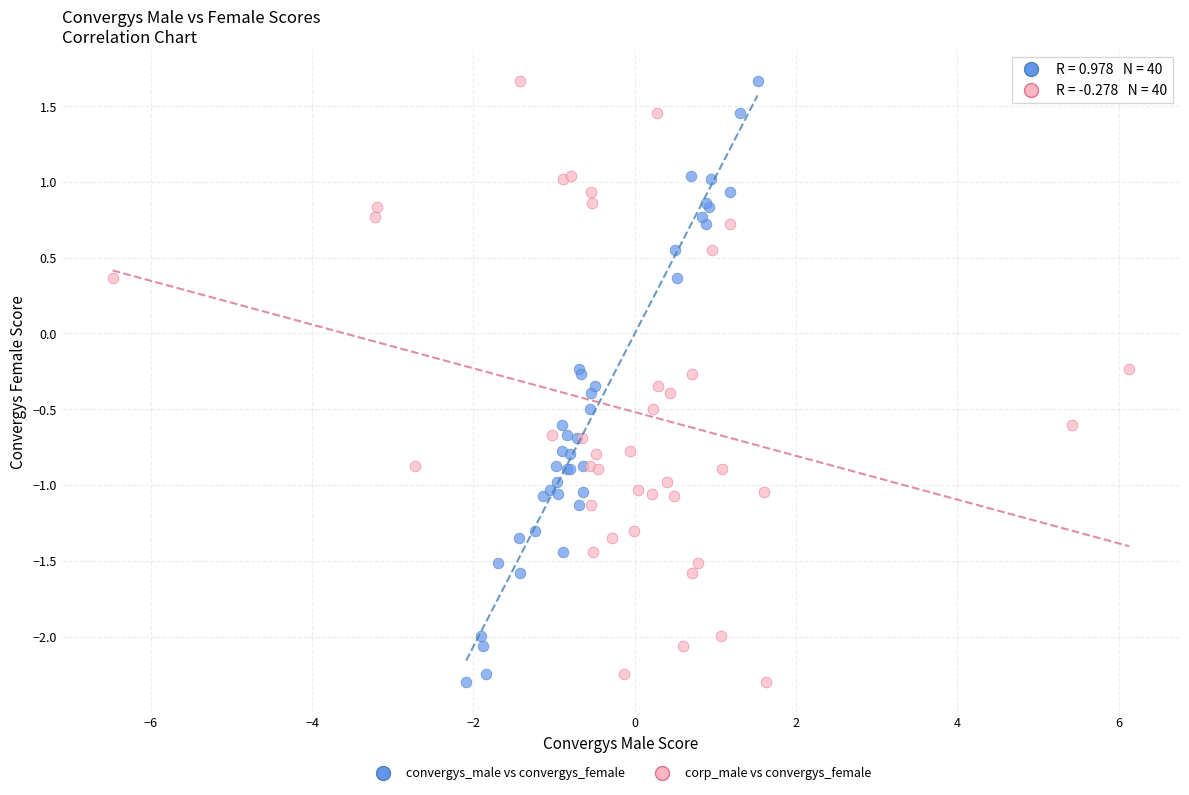

What are all the series names shown in the legend?

convergys_male vs convergys_female, corp_male vs convergys_female